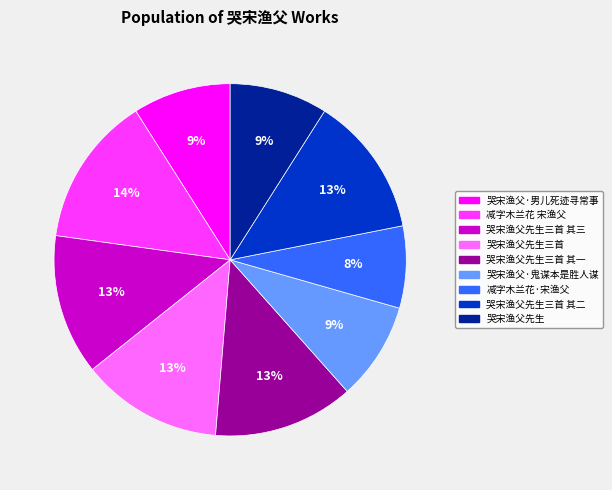

Is there a majority slice in this chart?

No